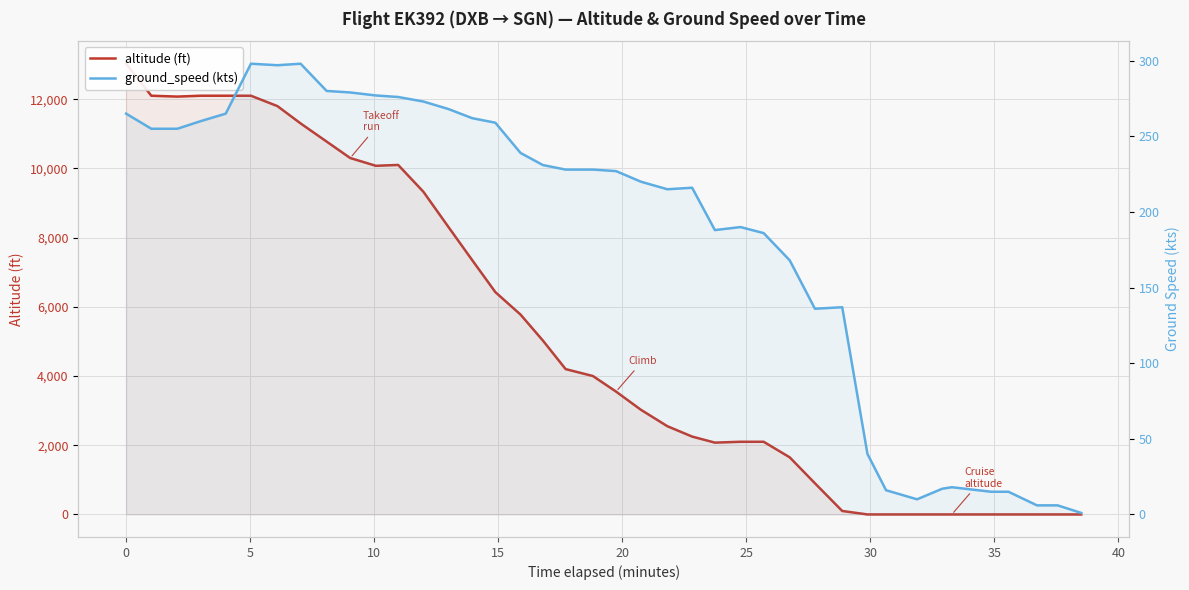

Which label corresponds to the smallest value in the chart?

30